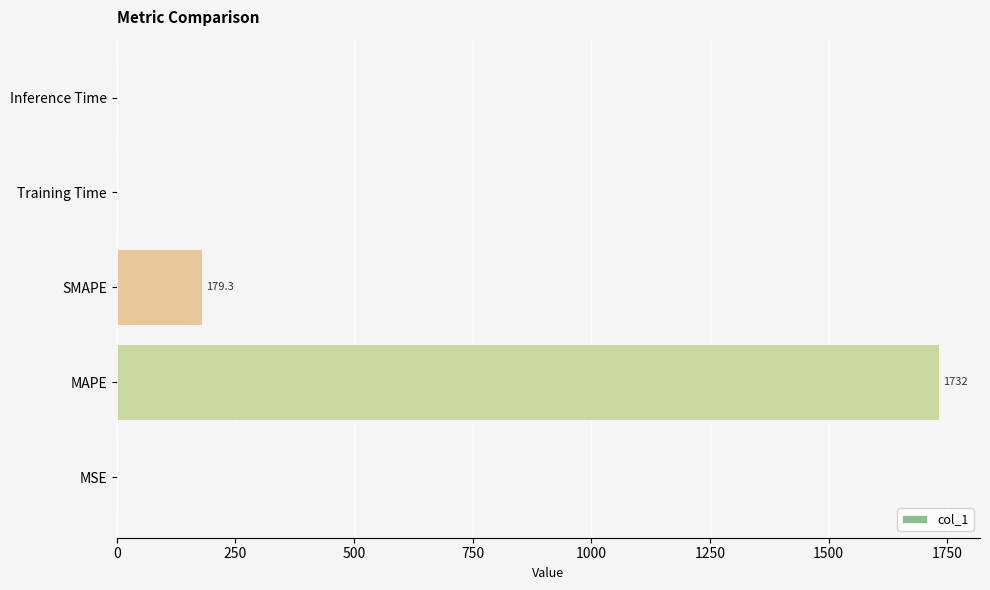

Where is the data nearest to the value 866?

SMAPE